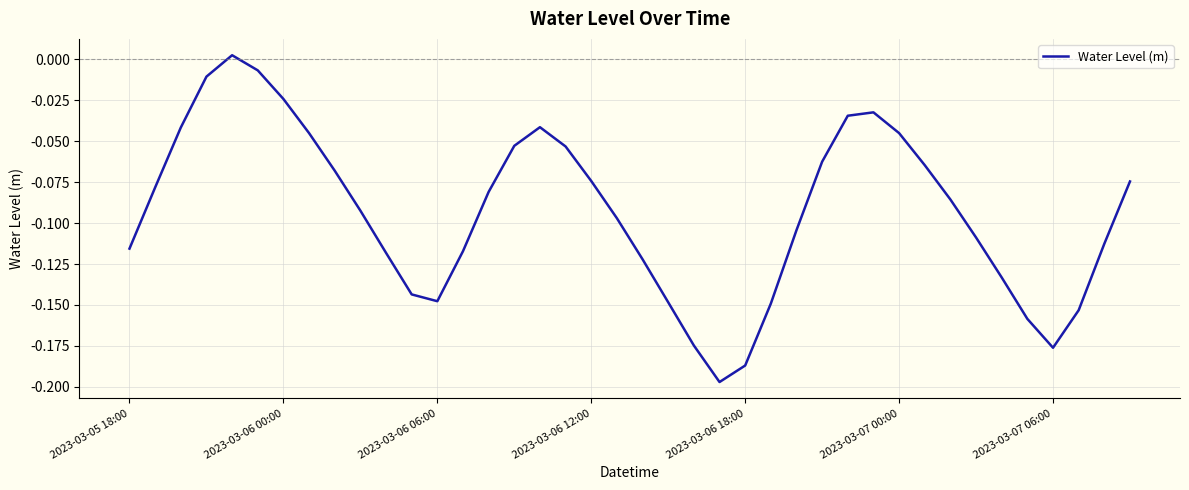

How many lines are shown in the chart?

1